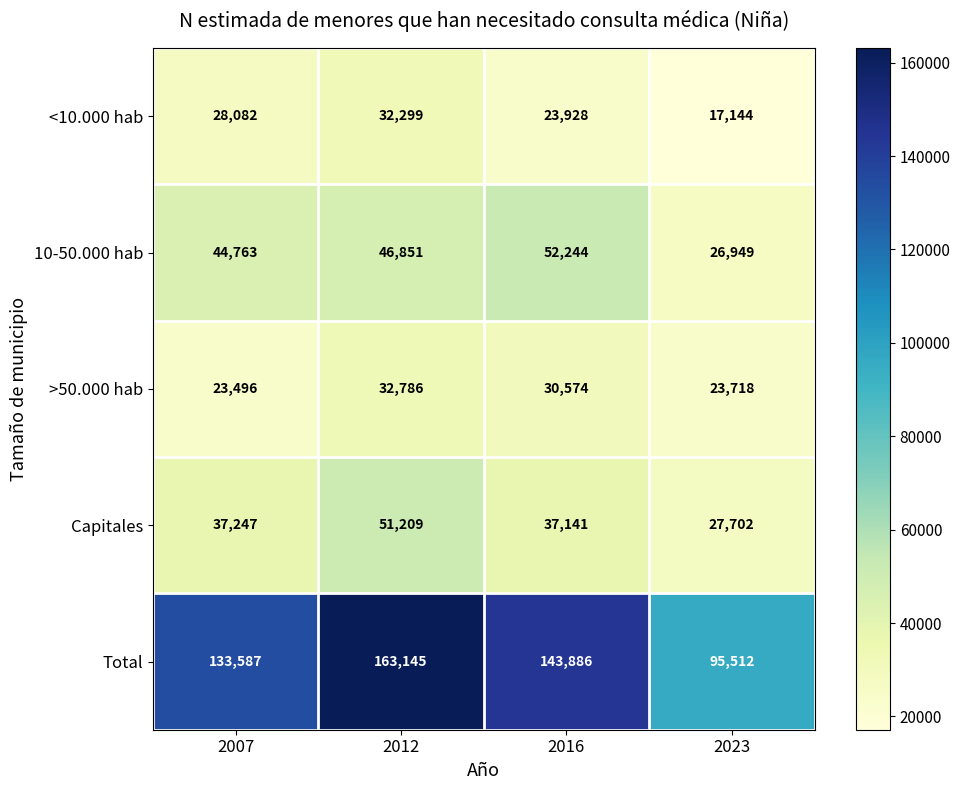

Which label corresponds to the largest value in the chart?

2012